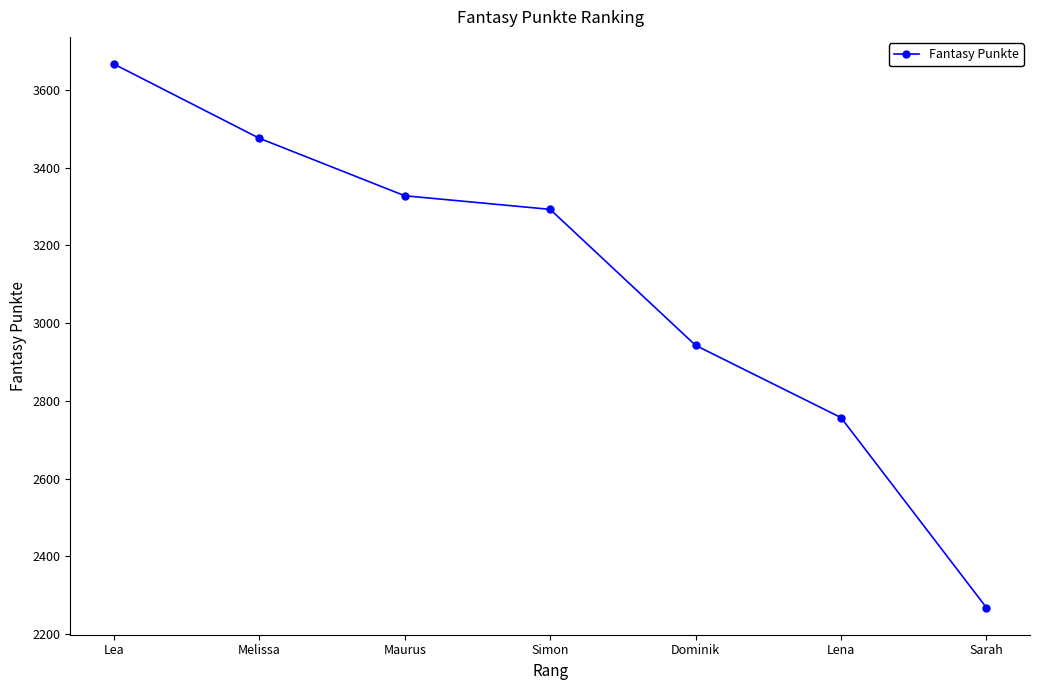

What is the maximum value shown in the chart?

3667